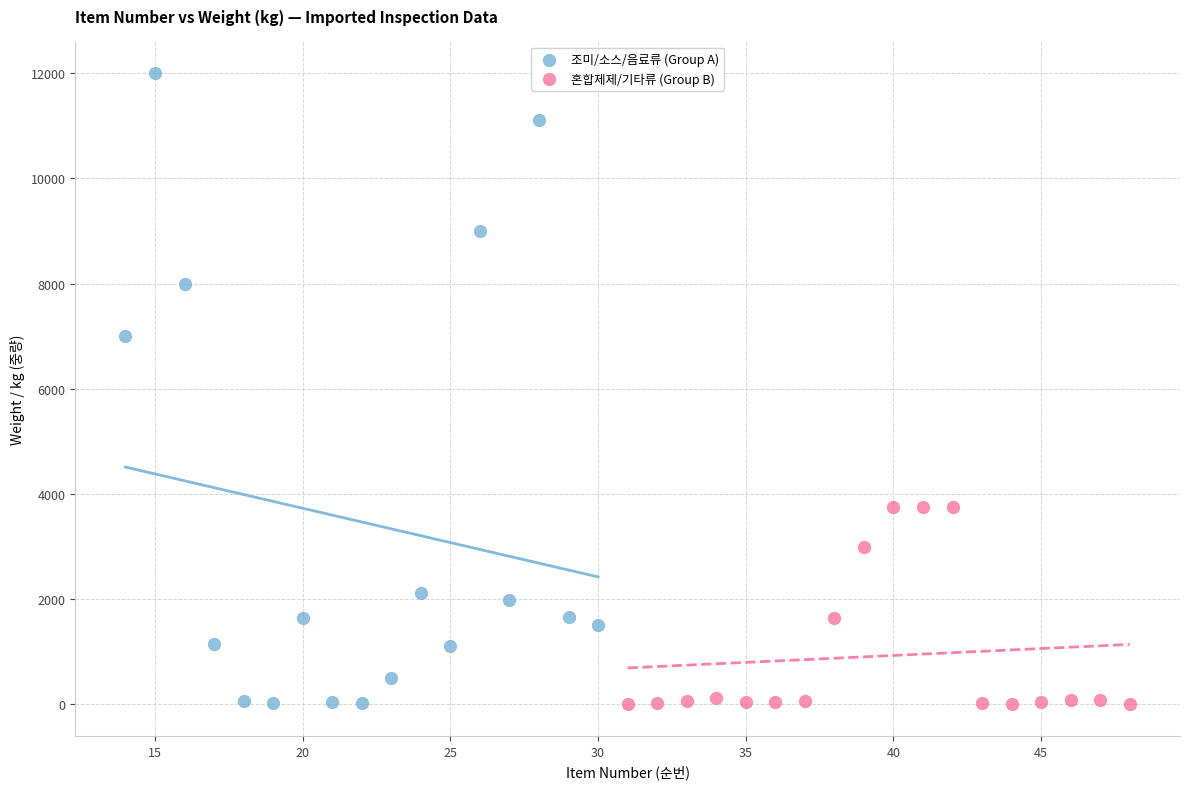

Which series has the widest spread of Y values?

조미/소스/음료류 (Group A)